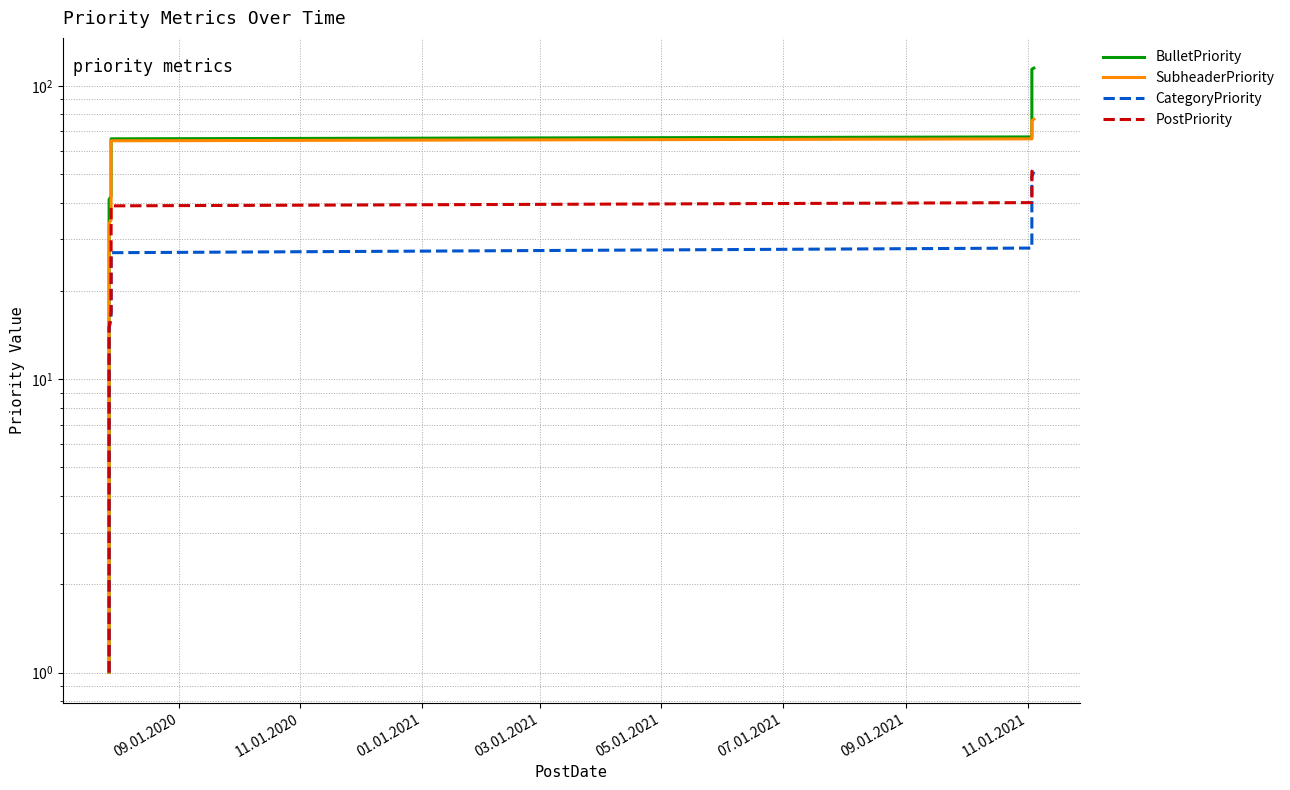

What is the difference between the maximum and minimum values in the PostPriority series?

52